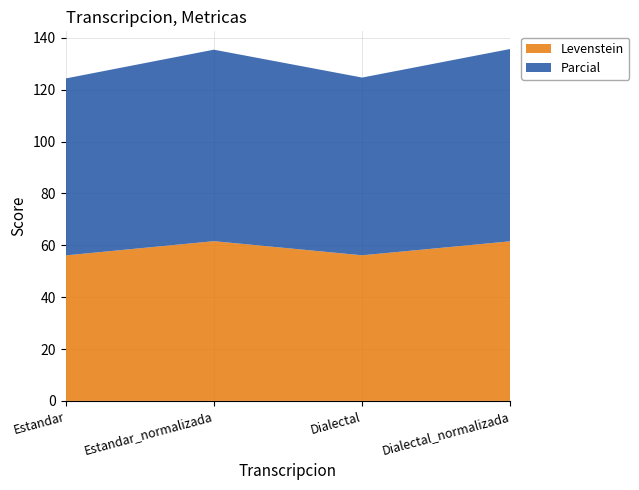

Reading left to right, extract all data points from this chart.

Levenstein: Estandar=56.1	Estandar_normalizada=61.6	Dialectal=56.2	Dialectal_normalizada=61.6
Parcial: Estandar=68.2	Estandar_normalizada=73.8	Dialectal=68.5	Dialectal_normalizada=74.2